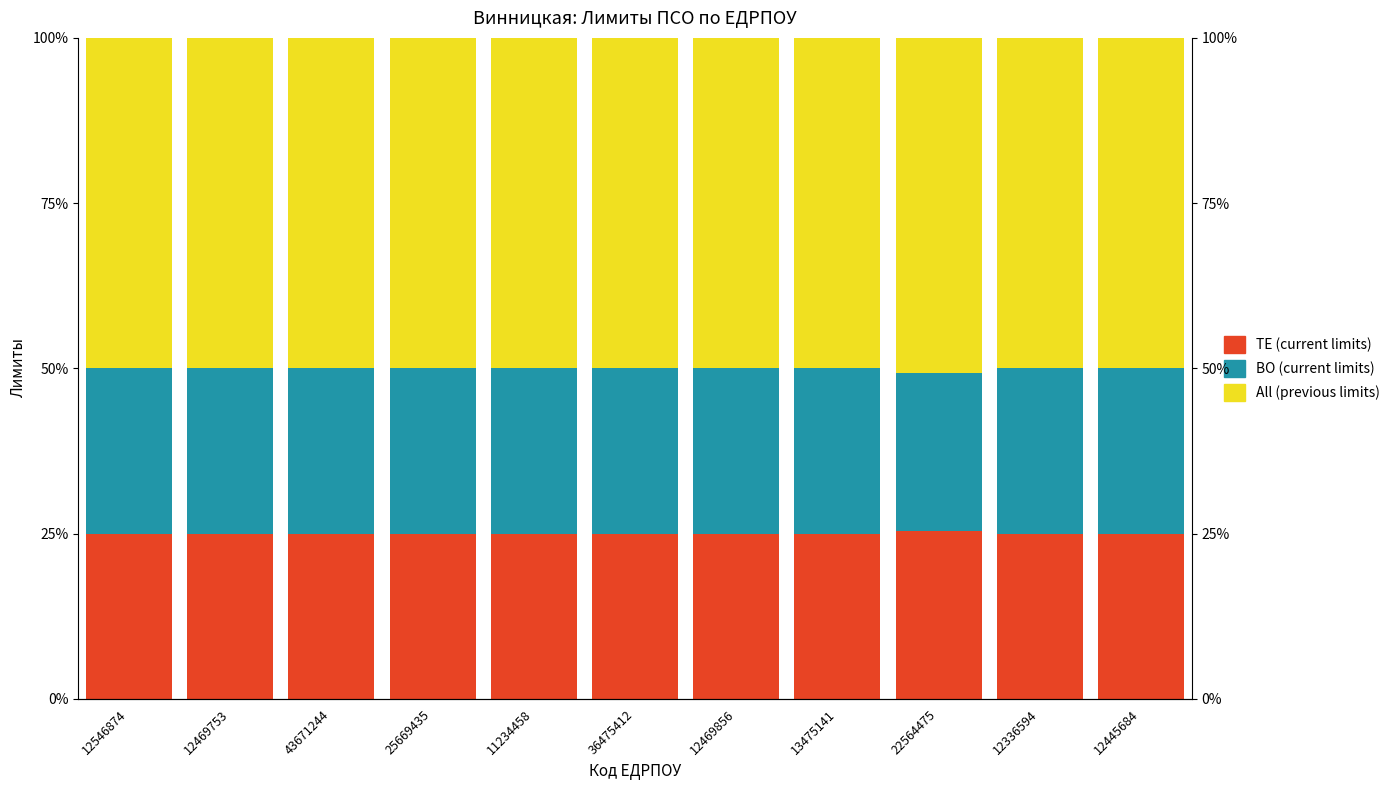

What position from the left is 25669435?

4